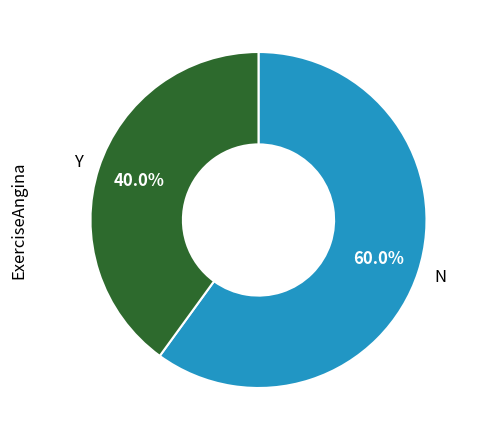

Which slice is the smallest?

Y